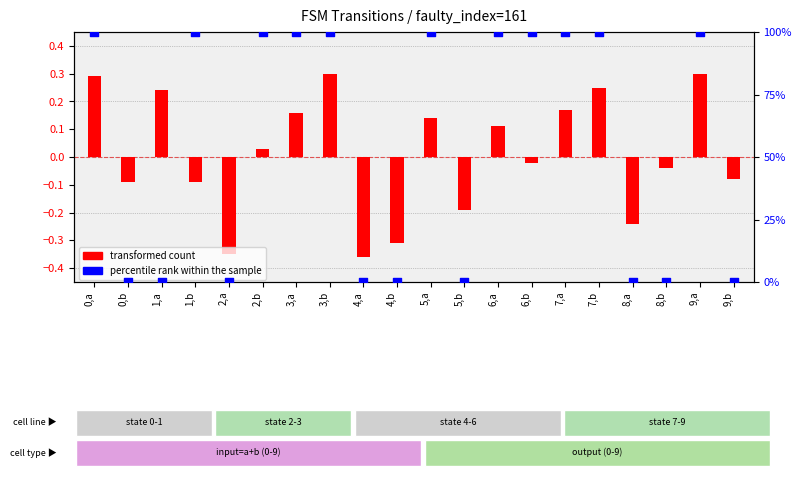

At which category is the sum across all series the highest?

3,b